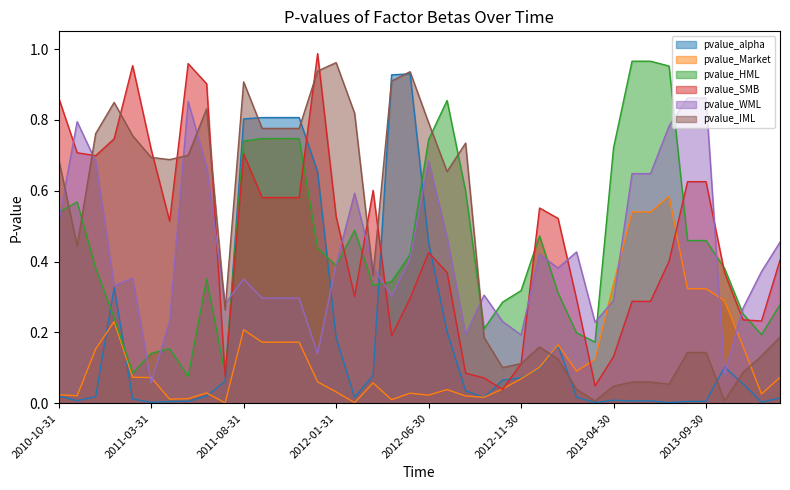

Where is pvalue_WML nearest to the value 0?

2011-03-31